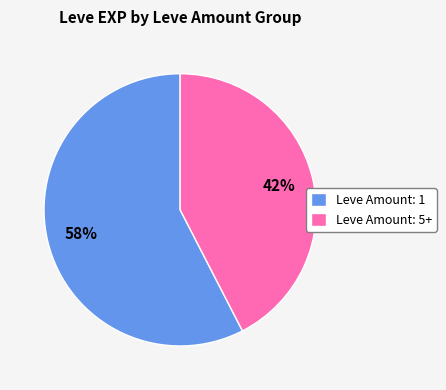

Is there any slice that represents more than half of the pie?

Yes